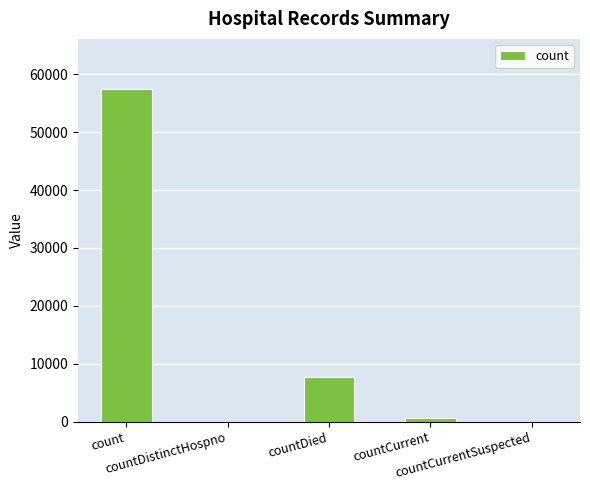

Count the number of data series in this chart.

1